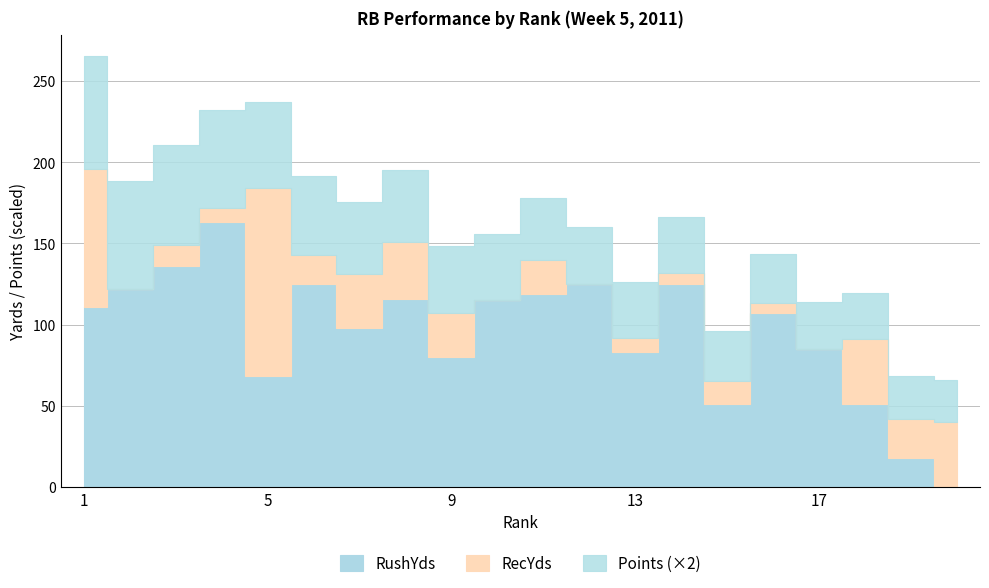

Does the chart display data point markers on the line(s)?

No